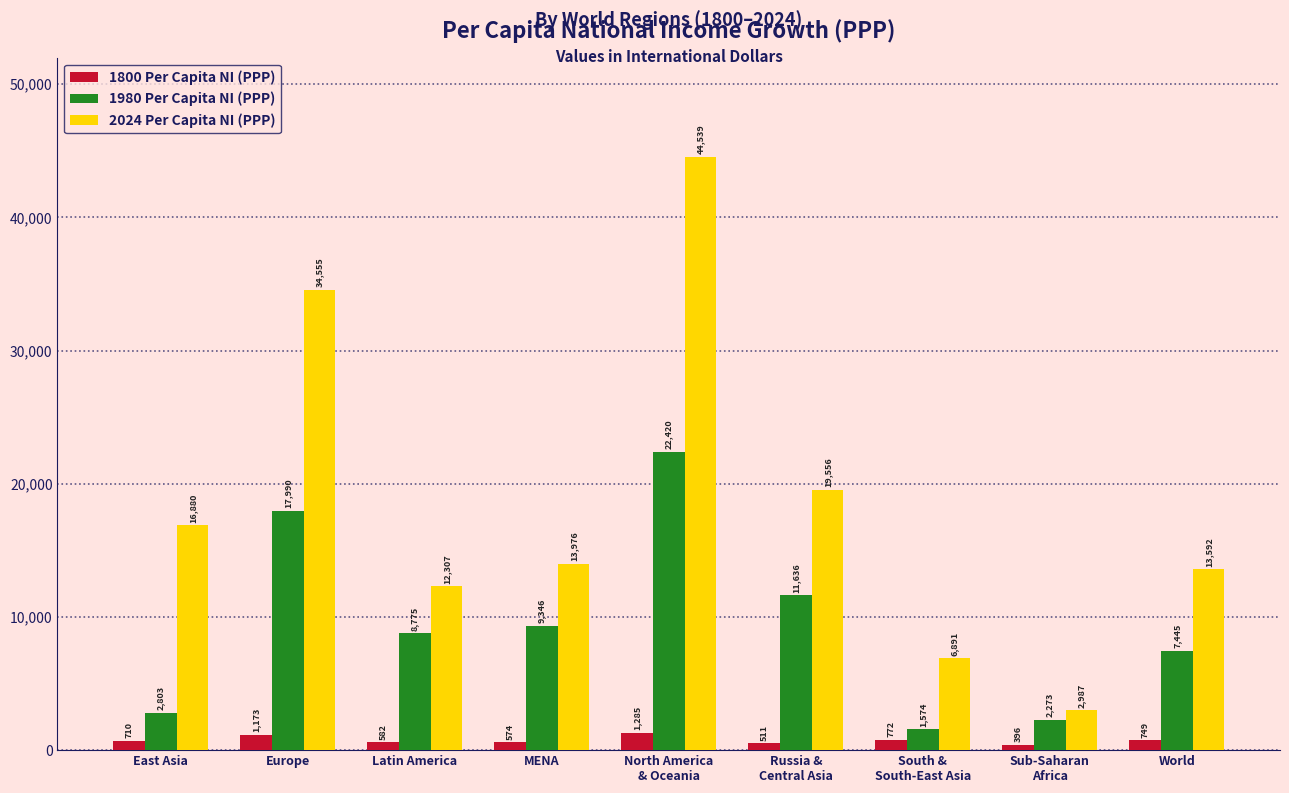

Are the bars grouped side by side (vs. stacked)?

Yes